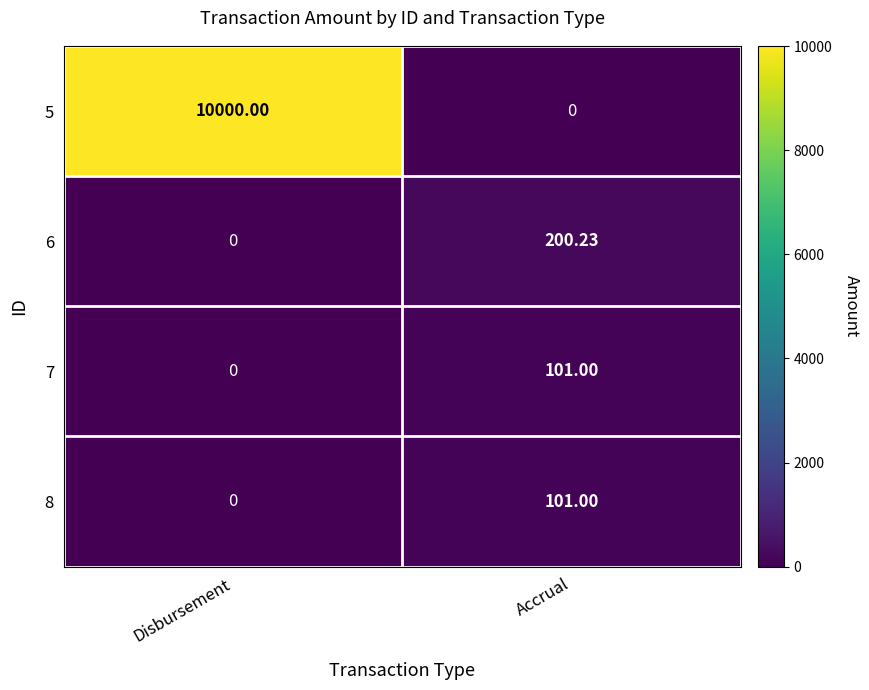

Between Disbursement and Accrual, which series saw the biggest shift?

5